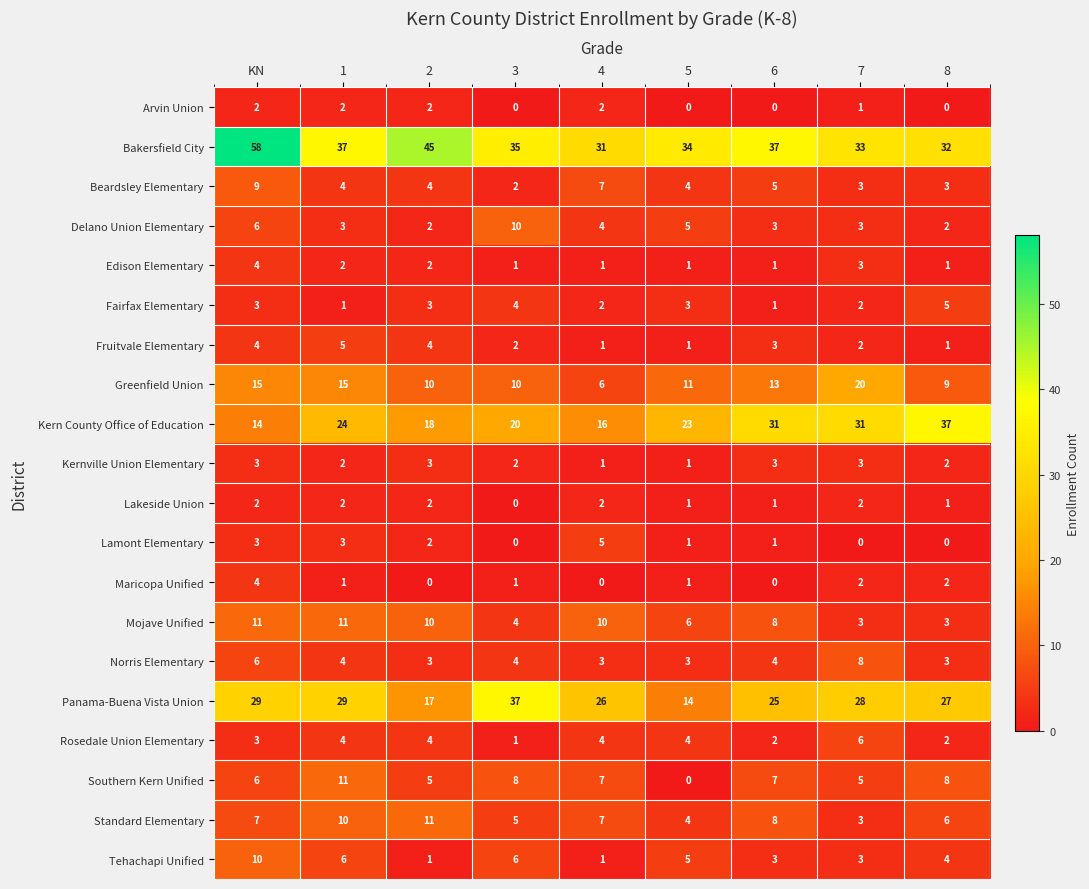

Where is Arvin Union nearest to the value 1?

7